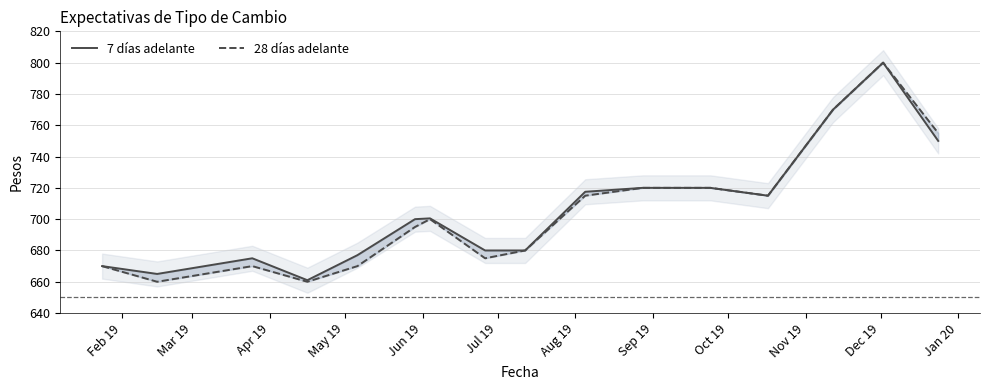

At which category does the chart reach its minimum across all series?

Mar 19